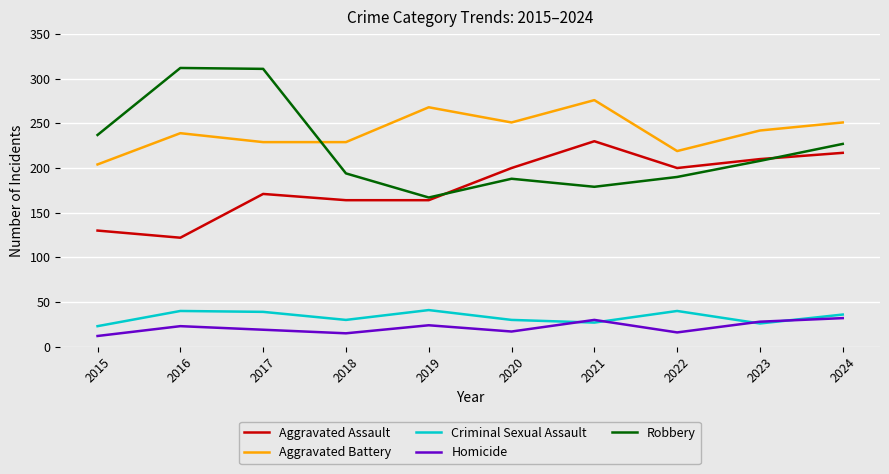

At which label does Robbery first exceed 208?

2015